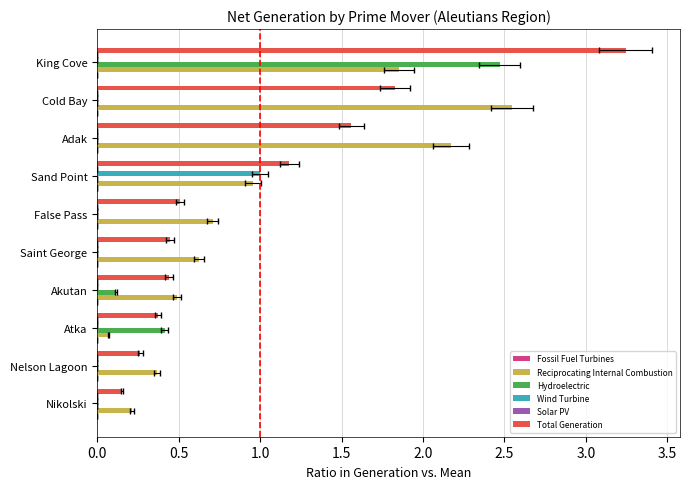

How many groups of bars are there?

10